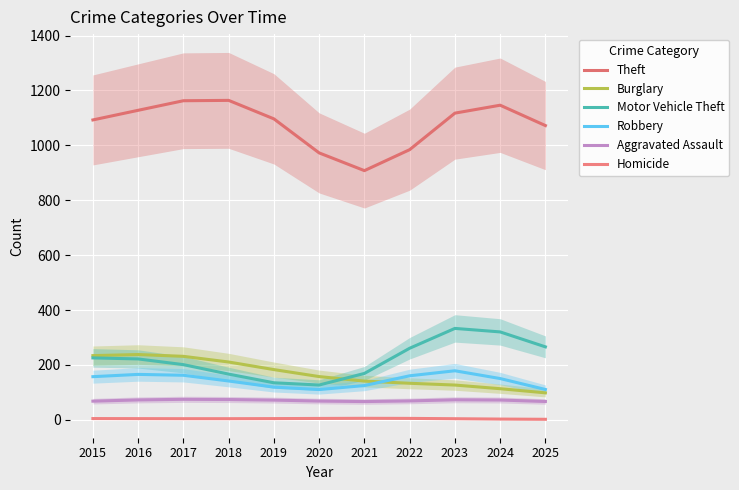

Where does the Aggravated Assault series first go above 71?

2016